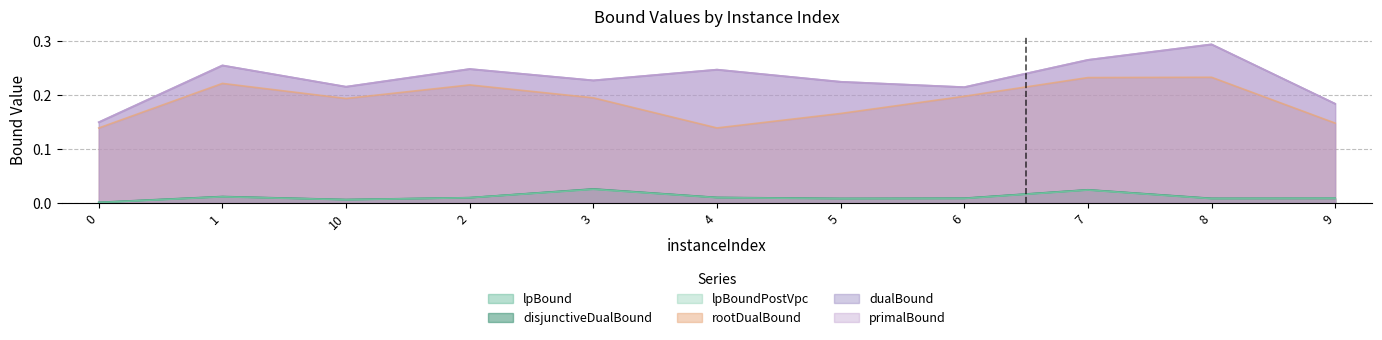

What is the label of the 7th point from the right?

3